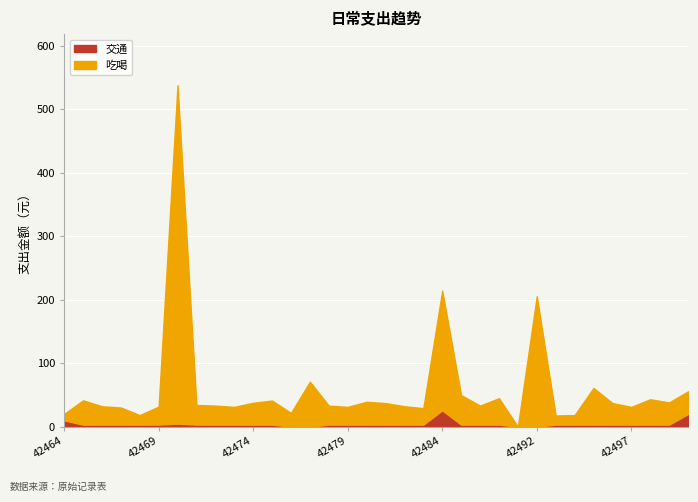

Is it true that 吃喝 equals 11.3 at 42469?

False